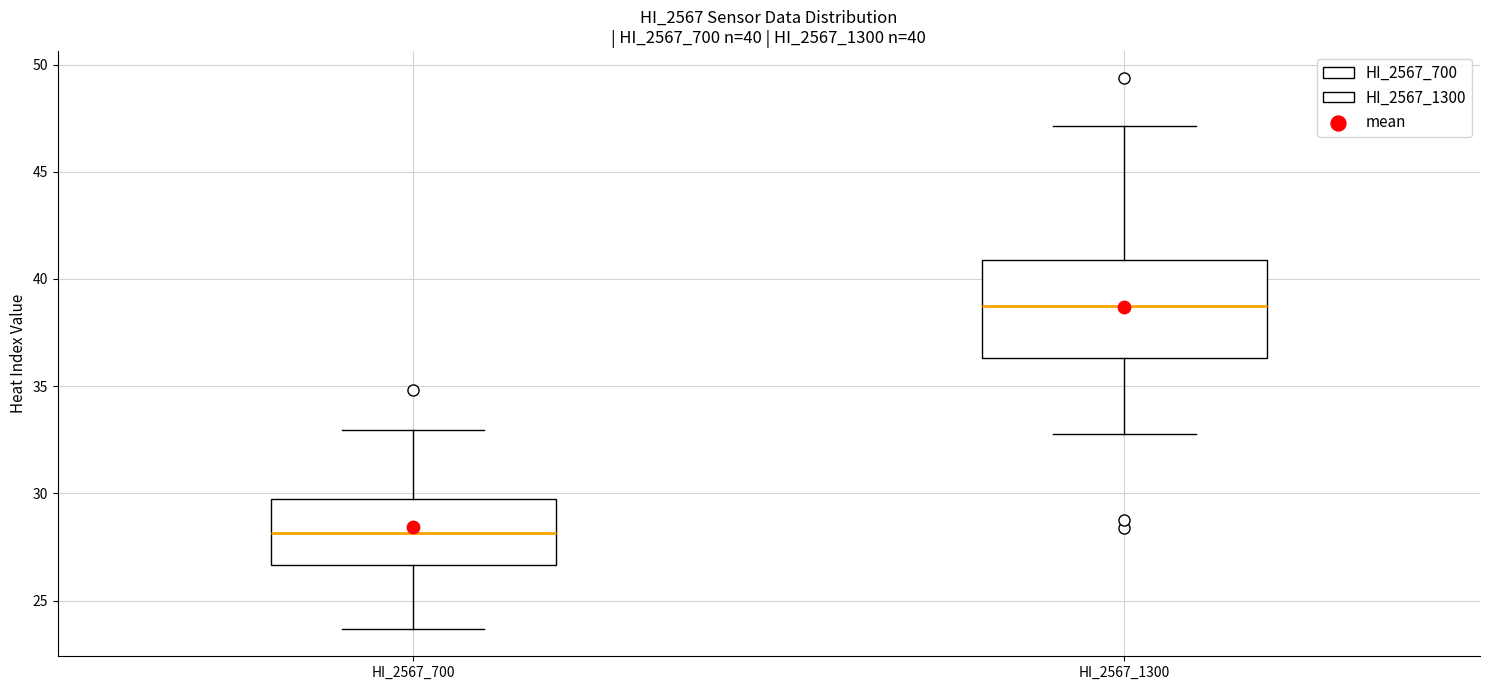

Comparing the boxes themselves (not the whiskers), which one is the tallest?

HI_2567_1300